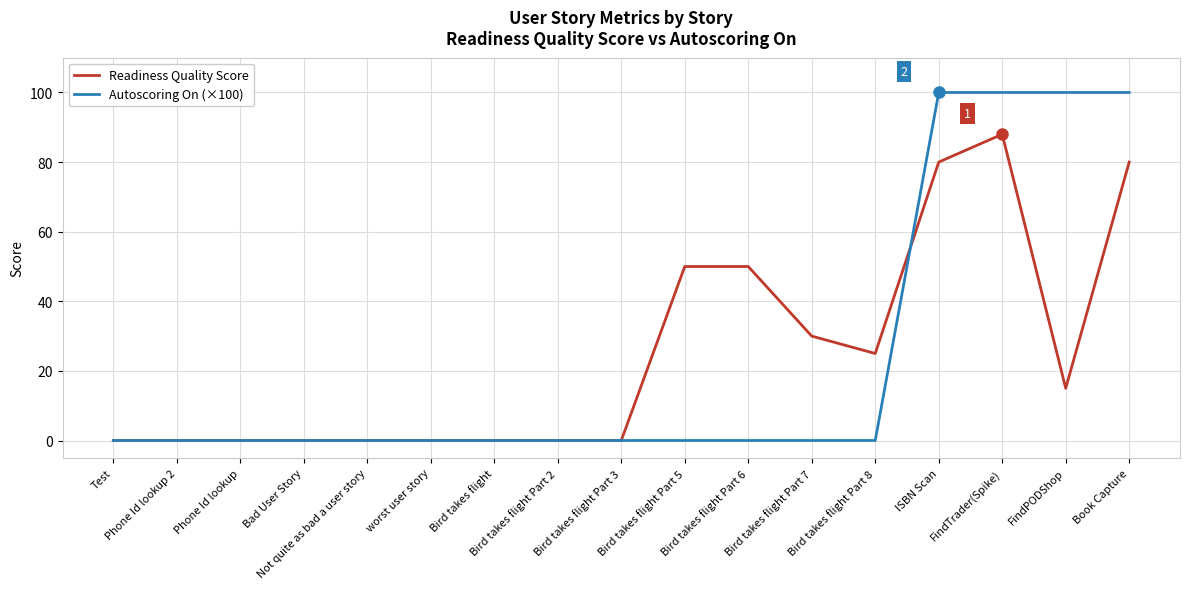

Is the value of Readiness Quality Score at Bad User Story greater than the value of Autoscoring On (×100) at FindPODShop?

No